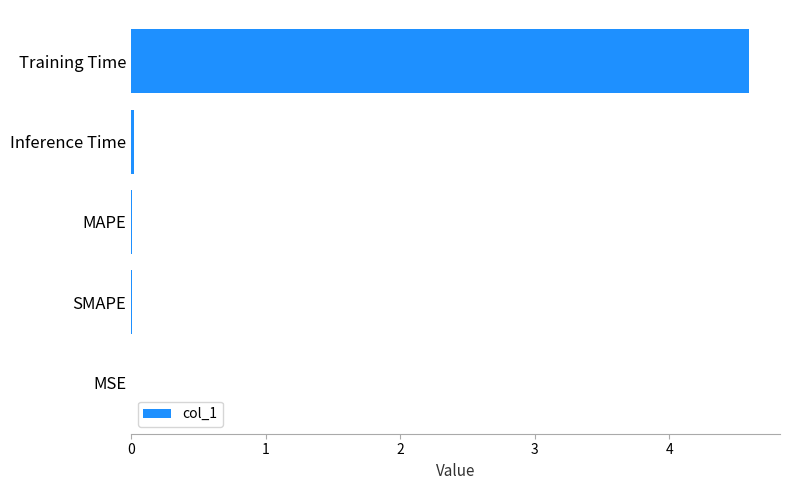

The chart shows a value of 0.0 at MSE. True or false?

True